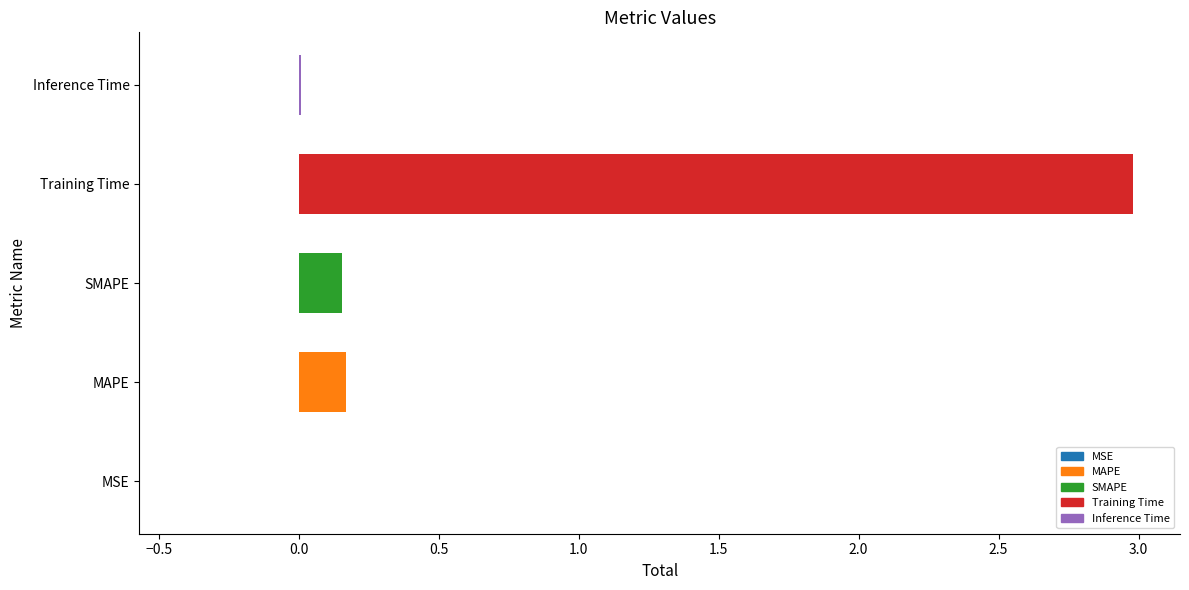

How many data points does each series have?

5